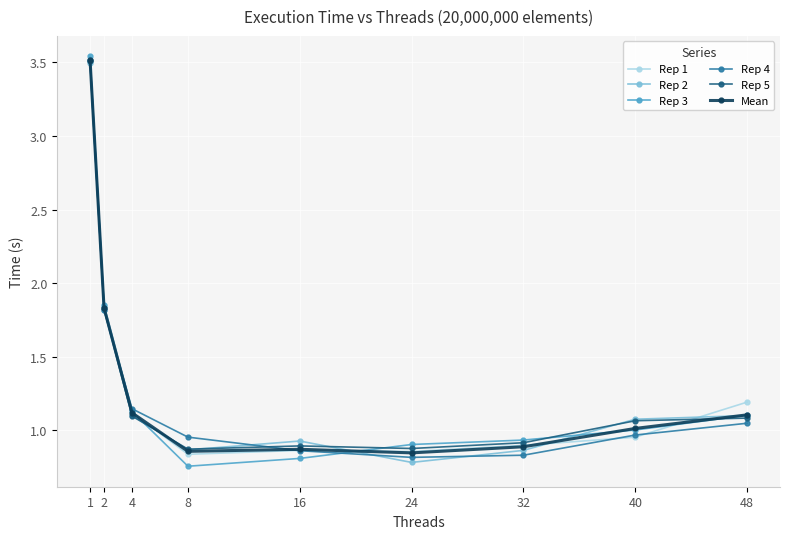

At how many categories does at least one series exceed 1?

5